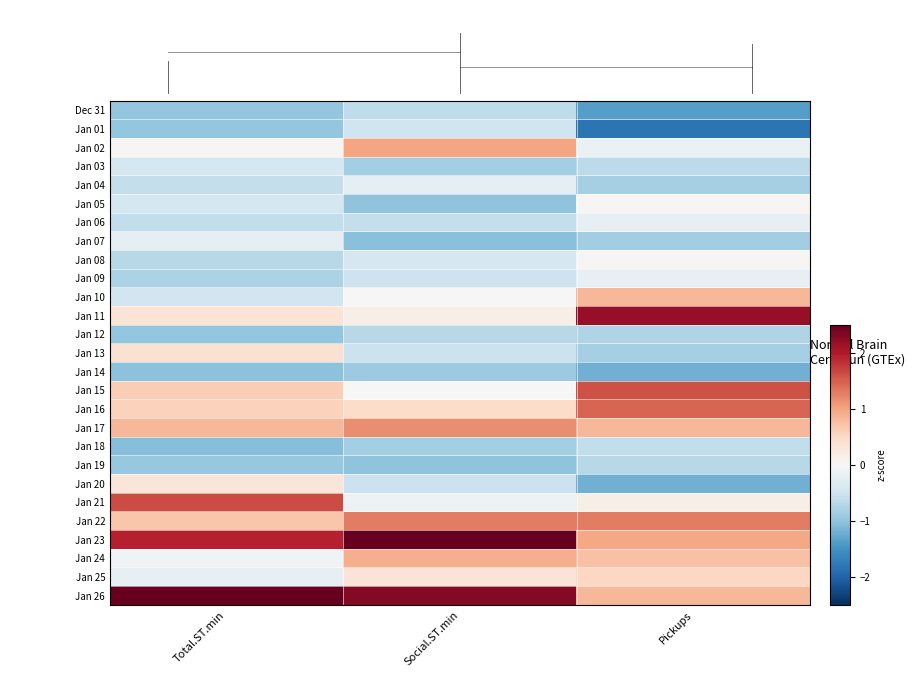

What is the minimum value shown in the chart?

-1.8